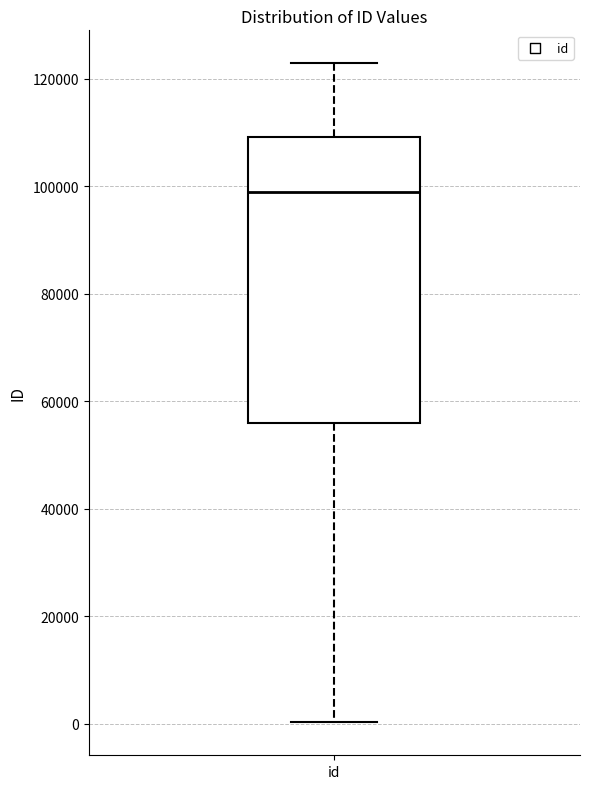

Where is the upper edge of the box for id on the y-axis? The values are not printed on the chart, so give them approximately, as read against the axis.

110000